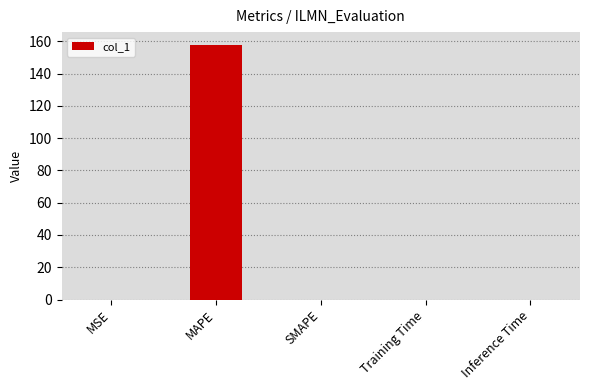

At which category does the chart reach its peak across all series?

MAPE